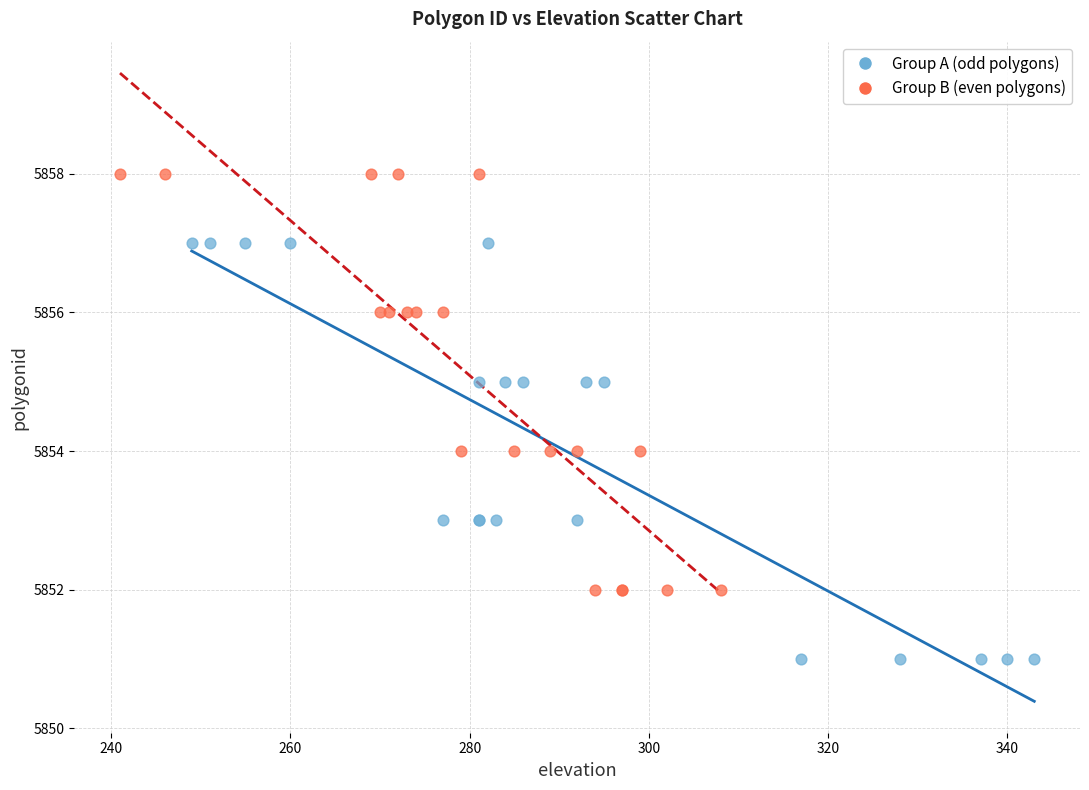

Which series contains the highest Y value?

Group B (even polygons)